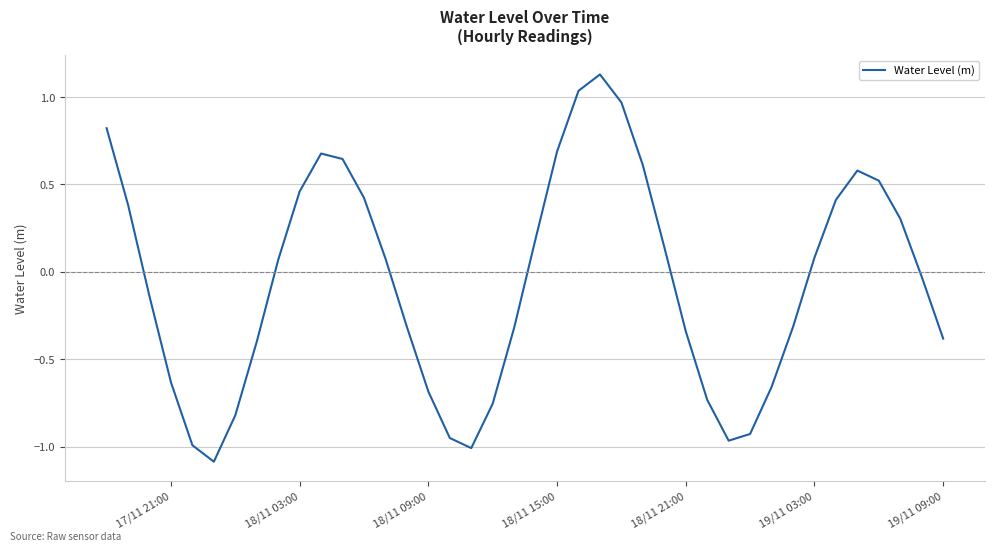

What is the difference between the maximum and minimum values?

2.2